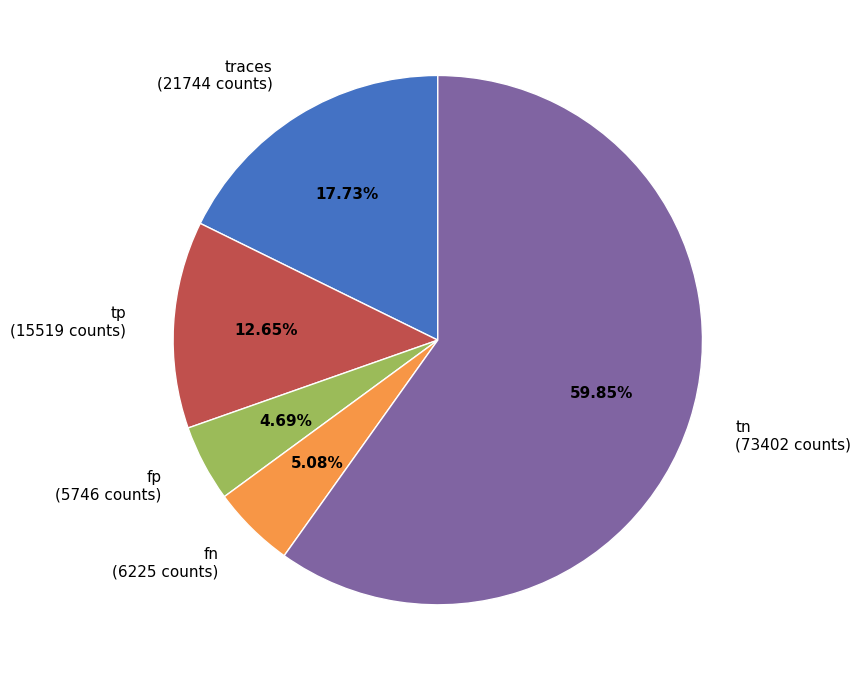

What is the ratio of the value at fn (6225 counts) to the value at traces (21744 counts)?

0.3